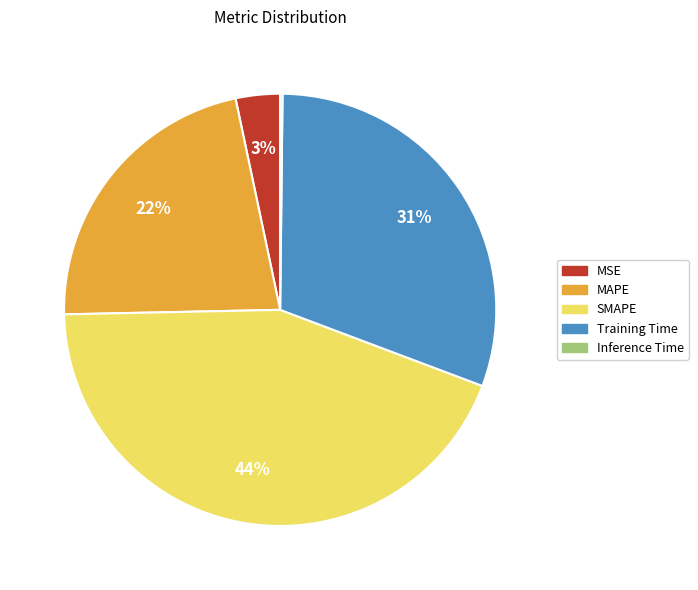

The MAPE slice represents 15% of the pie. True or false?

False